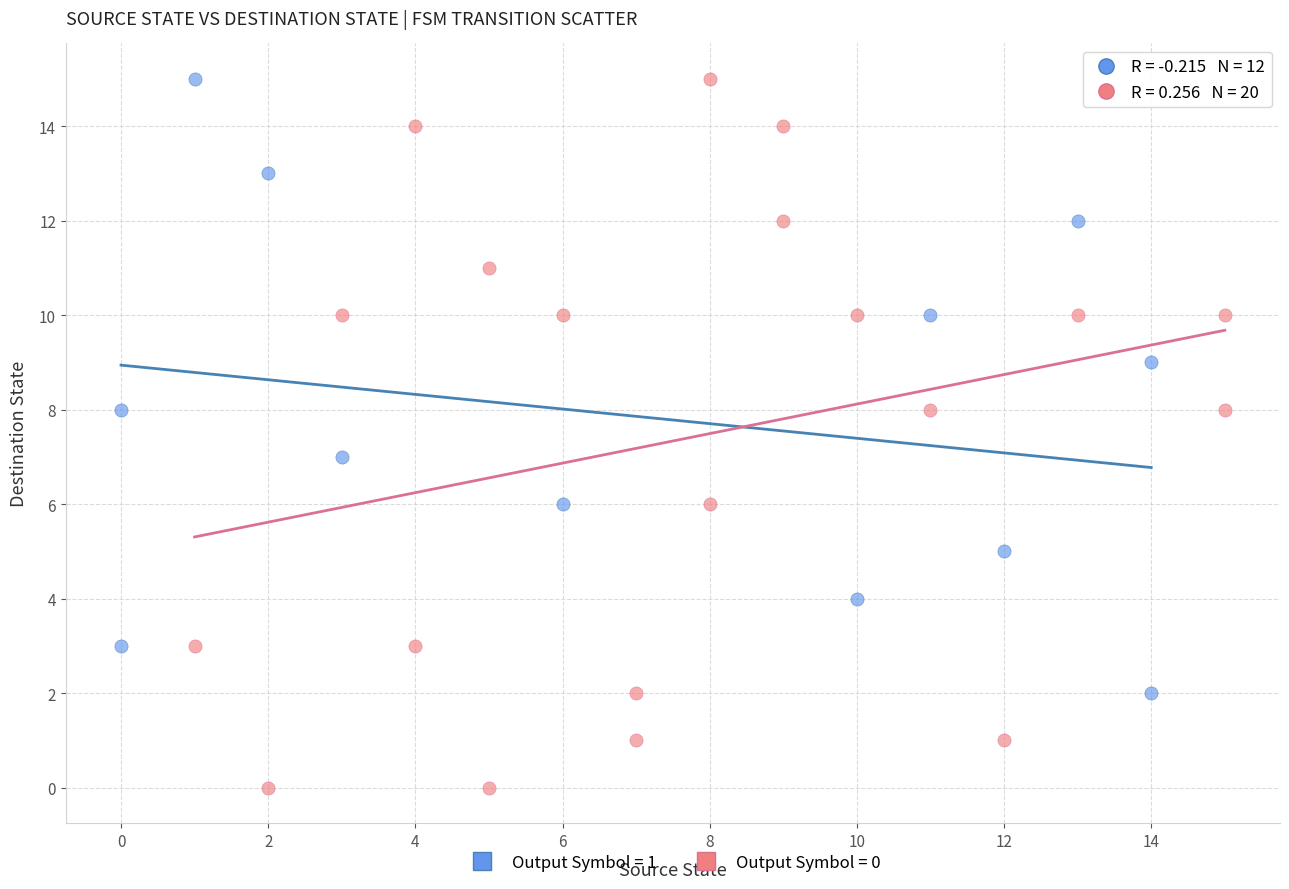

Which series contains the lowest Y value?

Output Symbol = 0